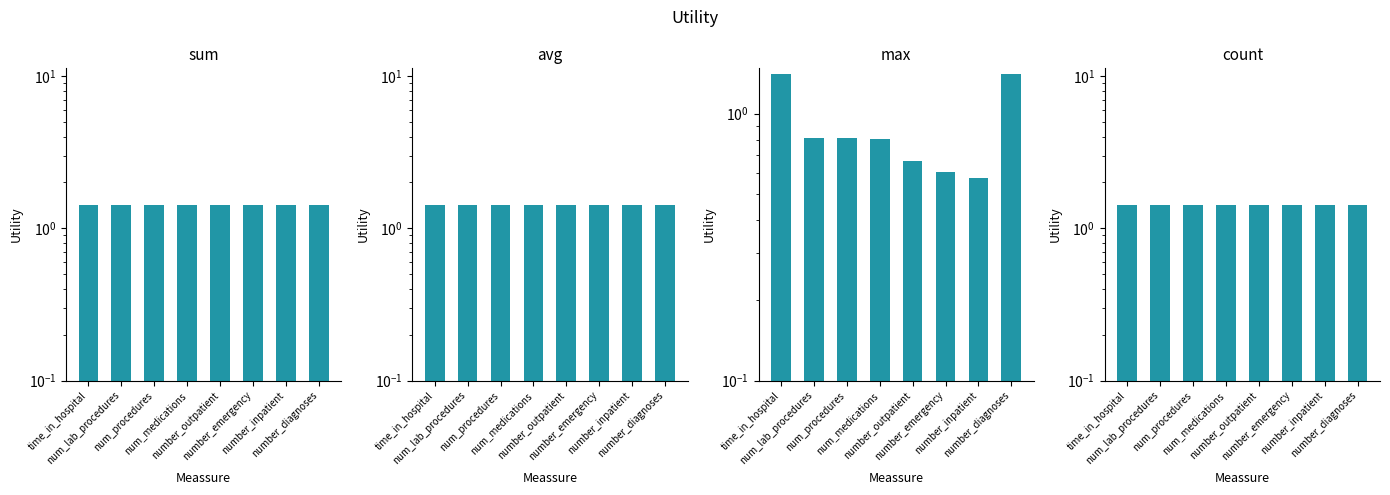

The value of count at number_inpatient is 1.4. True or false?

True